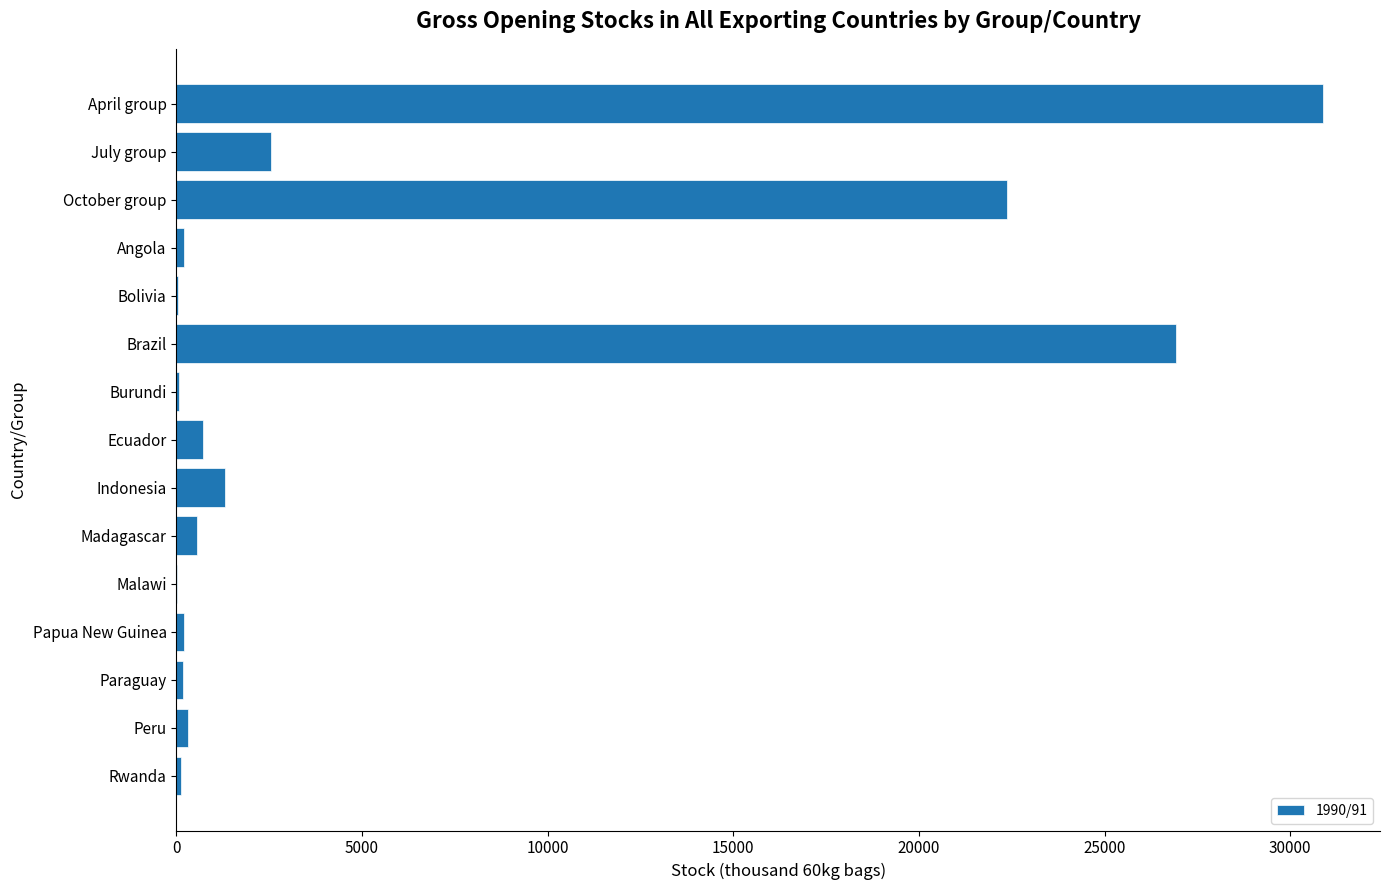

The value at Ecuador is 724.0. True or false?

True